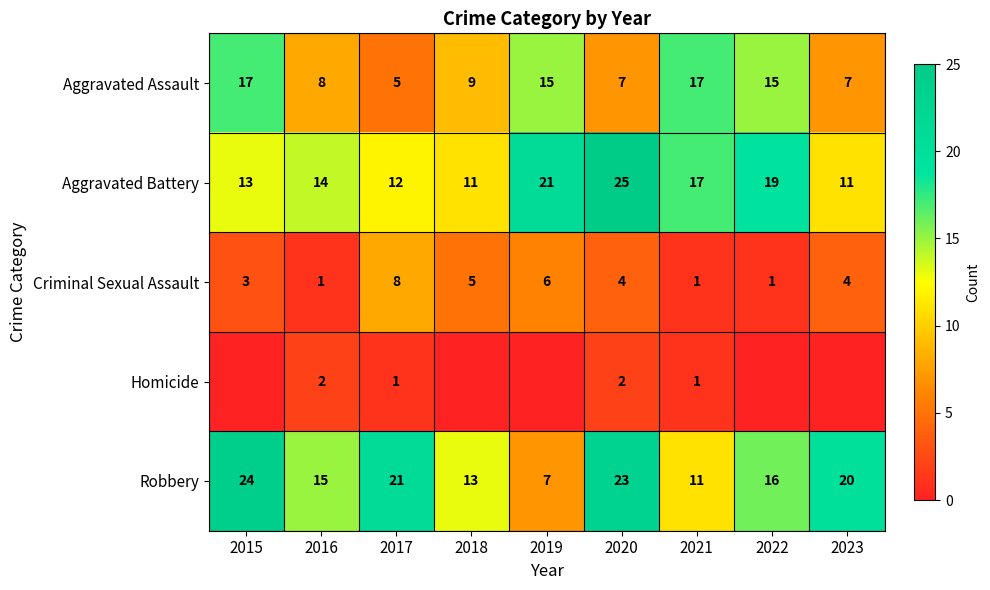

What is the average value of the Aggravated Battery series?

16